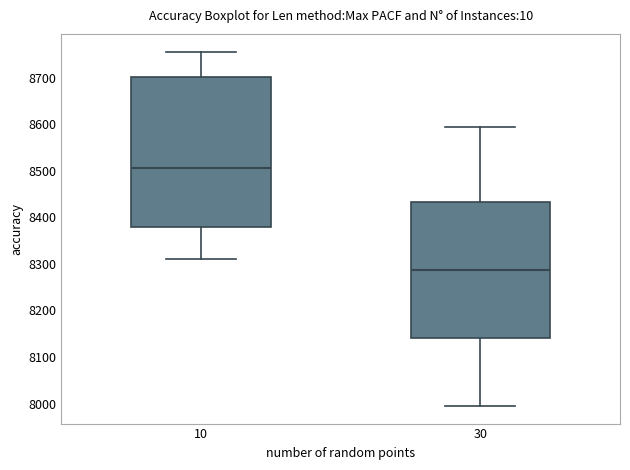

Which box has the highest median line?

10